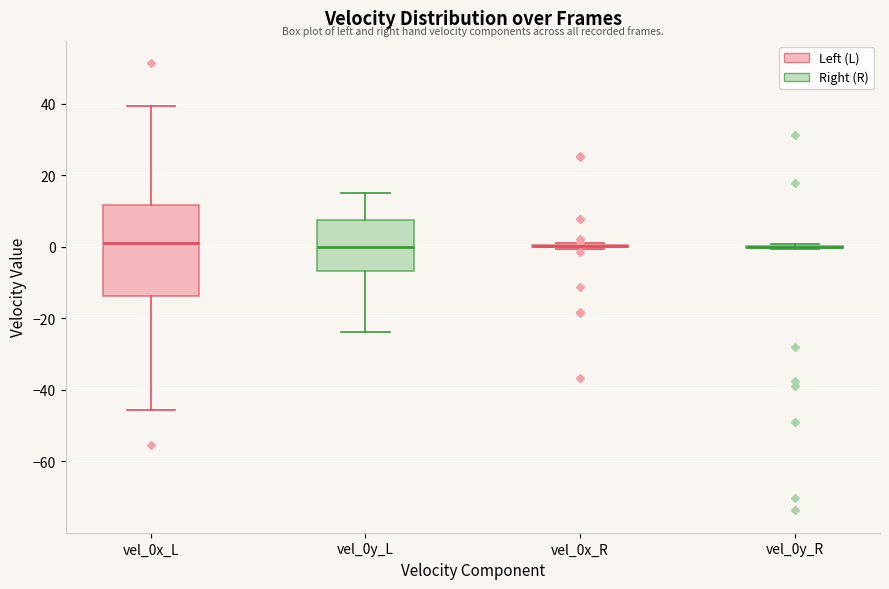

Reading left to right, read every box against the y-axis: the position of its median line, the range the box covers, and the ends of its whiskers. The values are not printed on the chart, so give them approximately, as read against the axis.

vel_0x_L: median 2, box -14 to 12, whiskers -46 to 40
vel_0y_L: median 0, box -6 to 8, whiskers -24 to 16
vel_0x_R: box collapsed to a line at 0, whiskers 0 to 2
vel_0y_R: box collapsed to a line at 0, whiskers 0 to 0